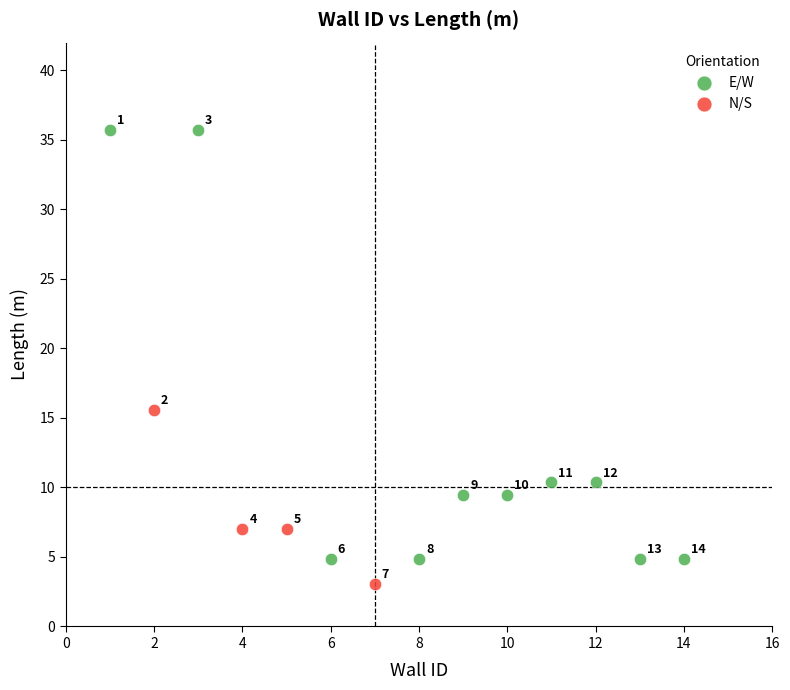

What are all the series names shown in the legend?

E/W, N/S